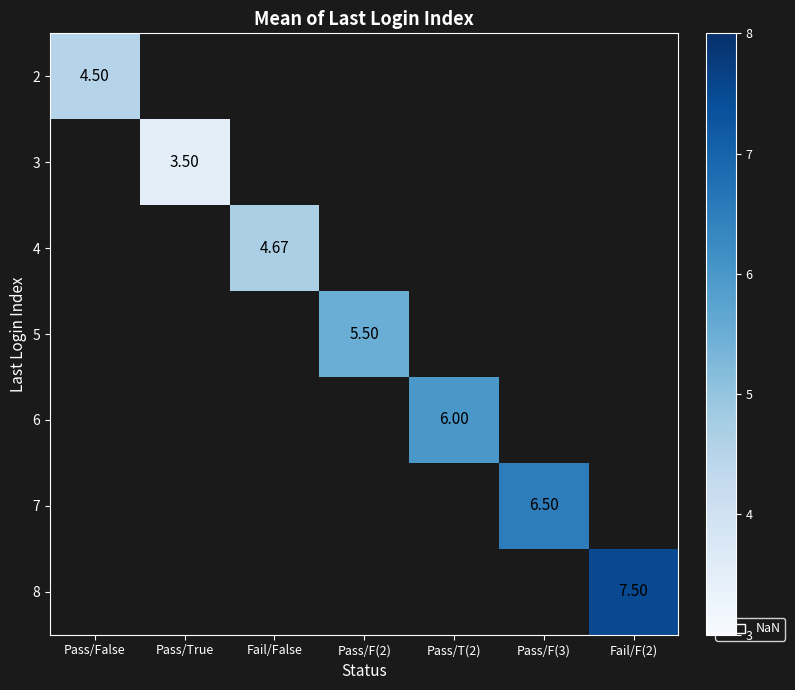

How many data points does each series have?

7